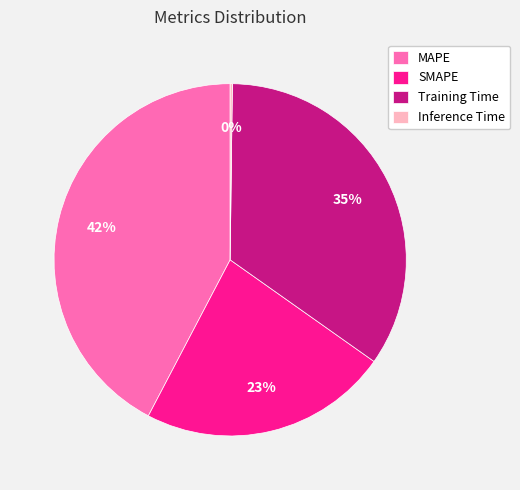

Which slice is the largest?

MAPE